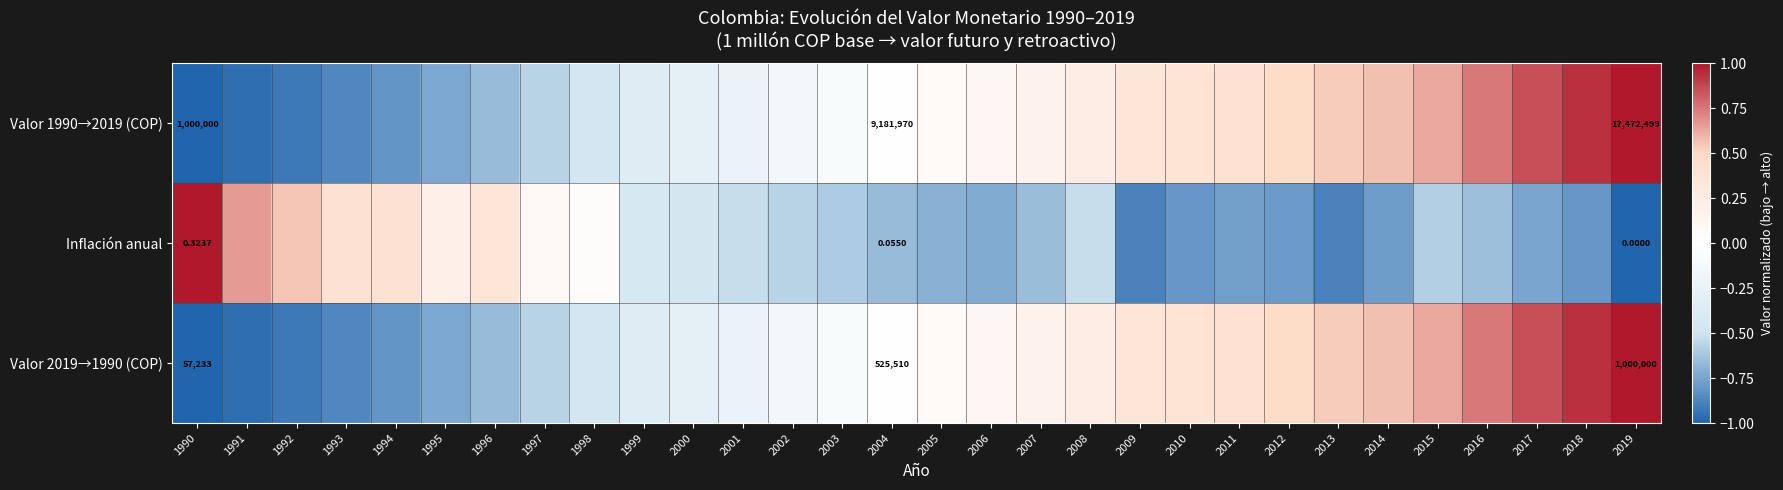

Rank the series at 2010 from lowest to highest value.

Inflación anual, Valor 1990→2019 (COP), Valor 2019→1990 (COP)